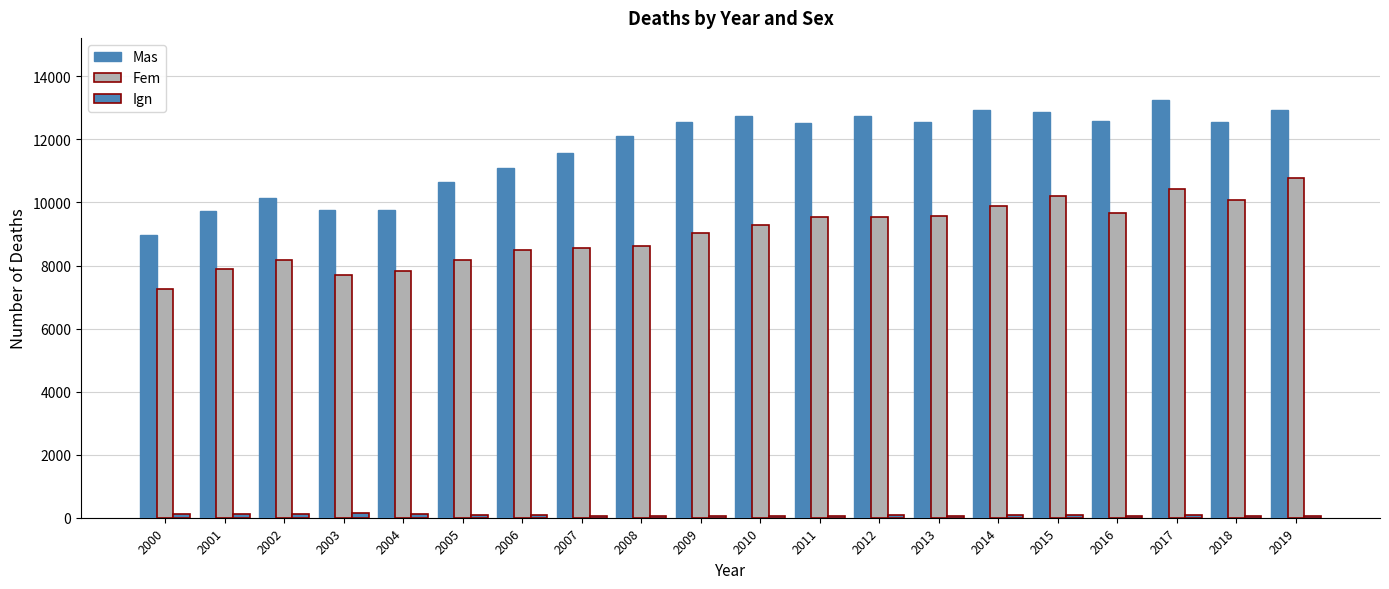

Does the chart contain stacked bars?

No